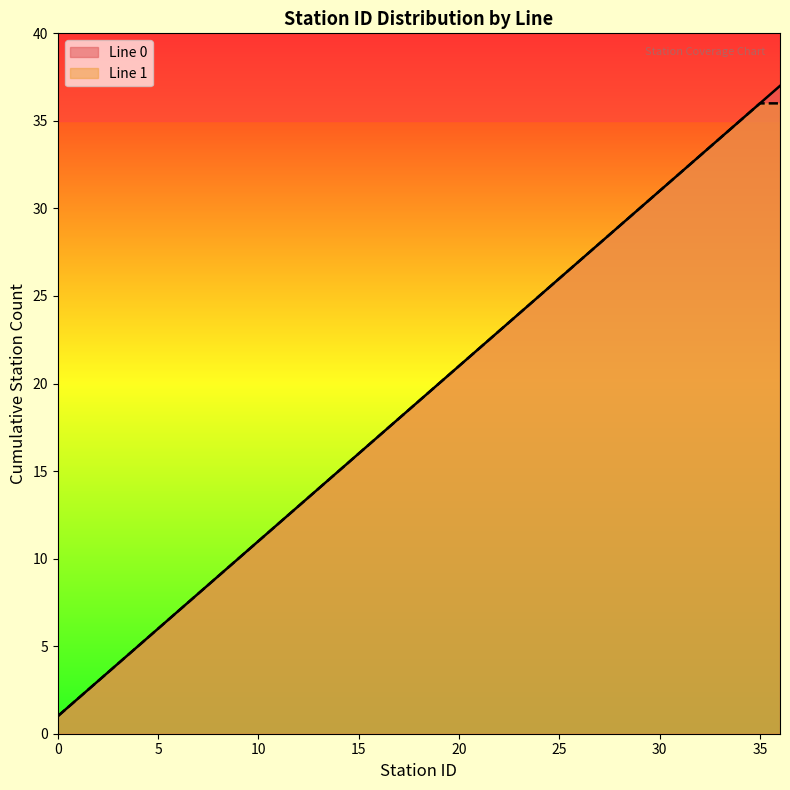

Rank the series by their maximum value, from lowest to highest.

Line 1, Line 0